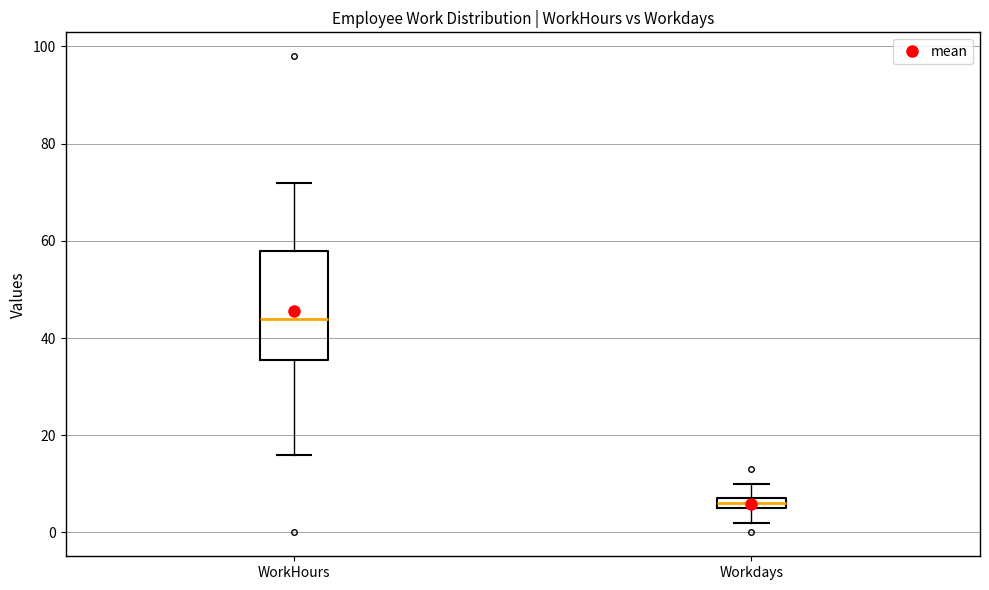

Which box's median line is the highest?

WorkHours